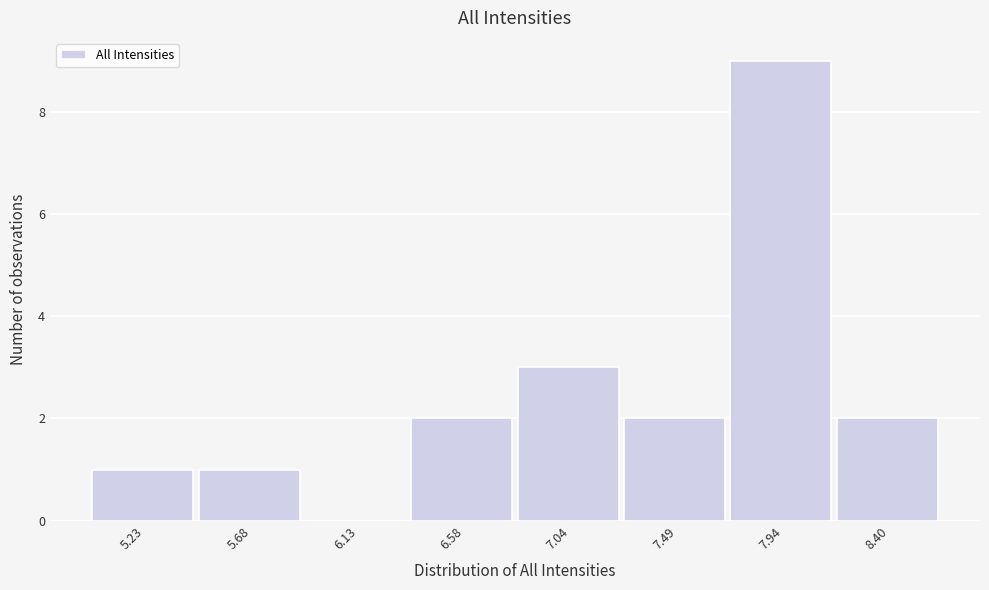

Reading left to right, list every bar in this chart as the range it spans on the x-axis followed by its height. Neither the bar edges nor the heights are printed on the chart, so give them approximately, as read against the axes.

5.00 to 5.45: 1
5.45 to 5.90: 1
5.90 to 6.35: 0
6.35 to 6.80: 2
6.80 to 7.25: 3
7.25 to 7.70: 2
7.70 to 8.15: 9
8.15 to 8.60: 2